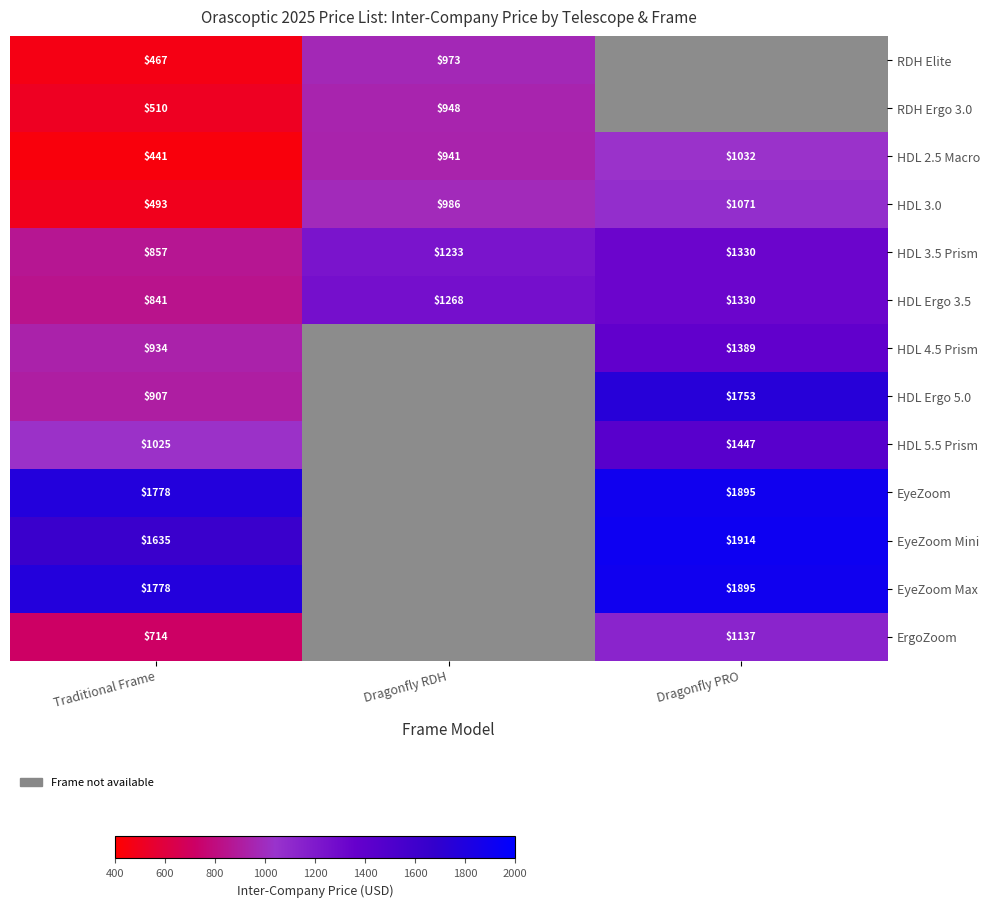

What value does the HDL 3.0 series have at Dragonfly RDH?

986